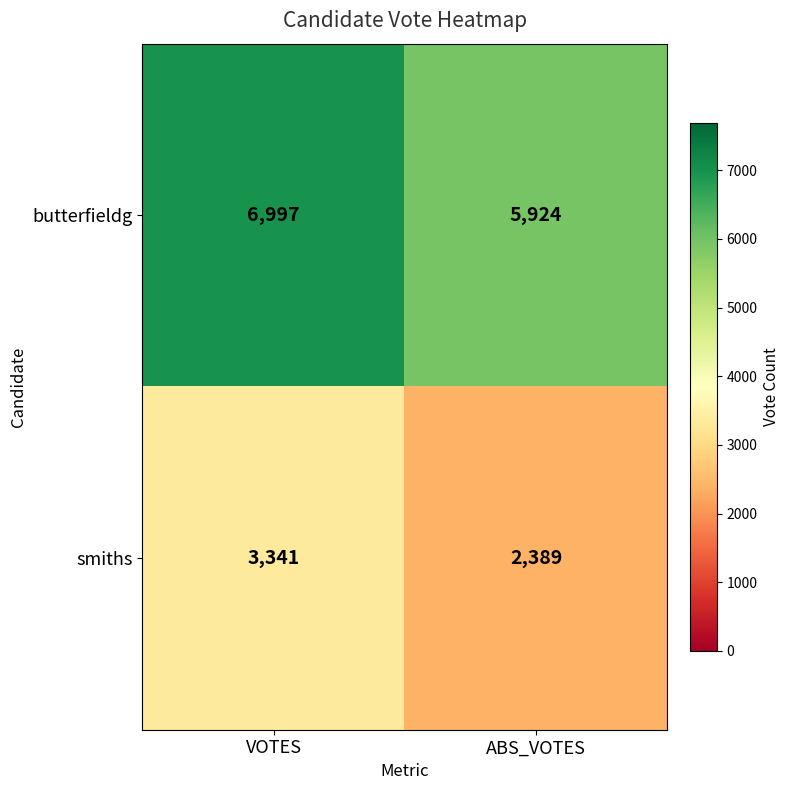

What is the maximum value shown in the chart?

6997